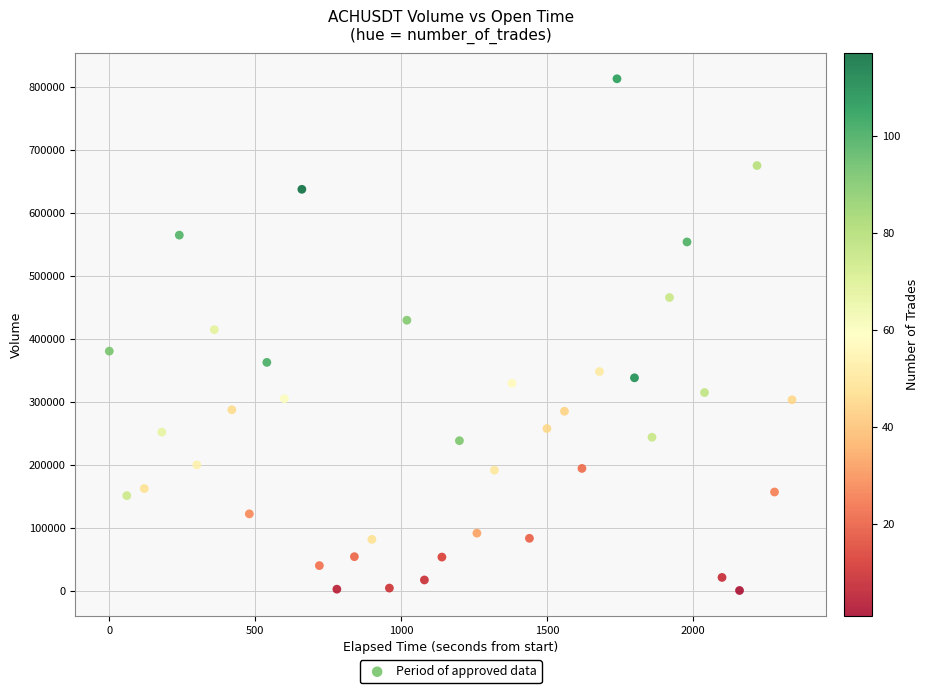

What is the range of X values (max minus min)?

2340